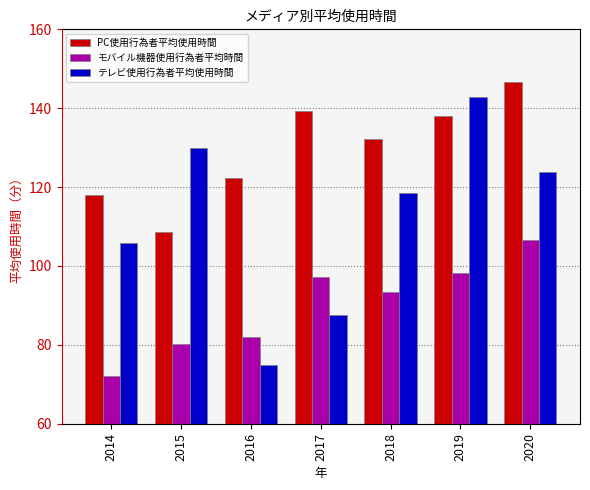

What are all the series names shown in the legend?

PC使用行為者平均使用時間, モバイル機器使用行為者平均時間, テレビ使用行為者平均使用時間